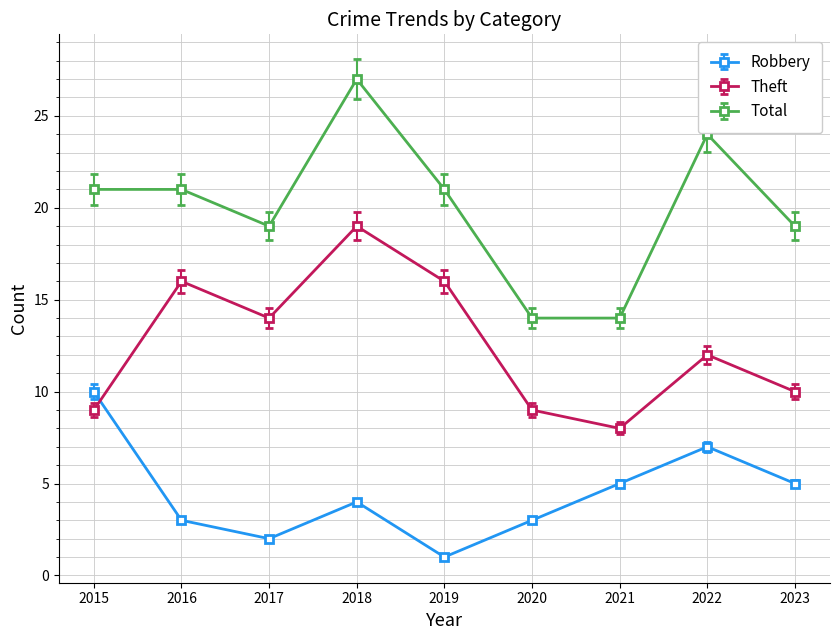

What is the total value across all series at 2022?

43